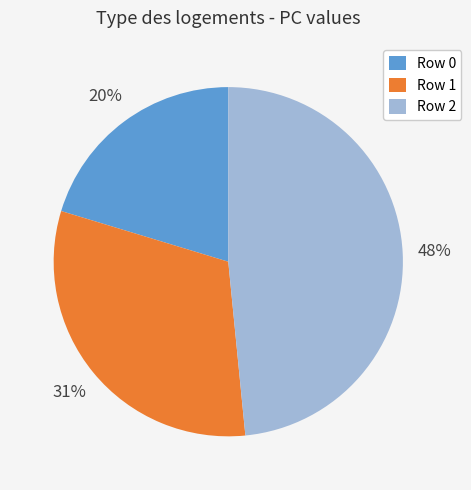

Do Row 2 and Row 0 together represent more than half of the pie?

Yes